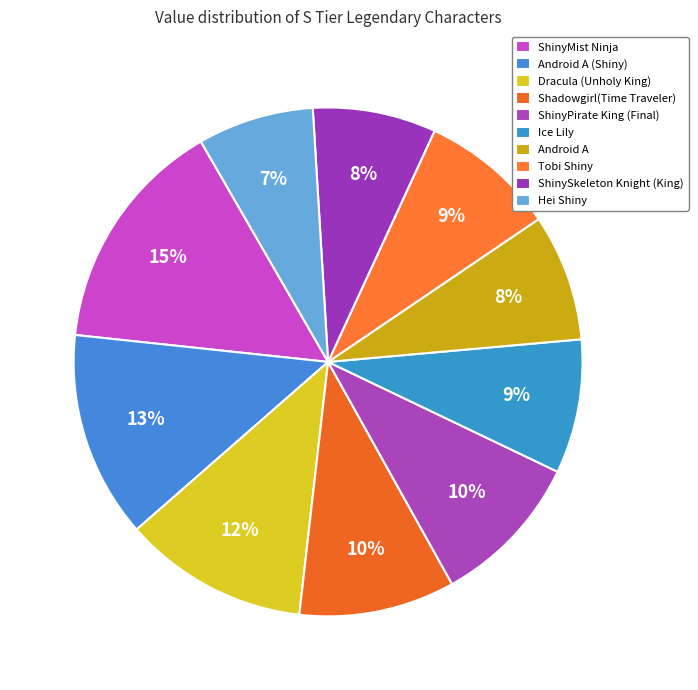

How many slices are in this pie chart?

10